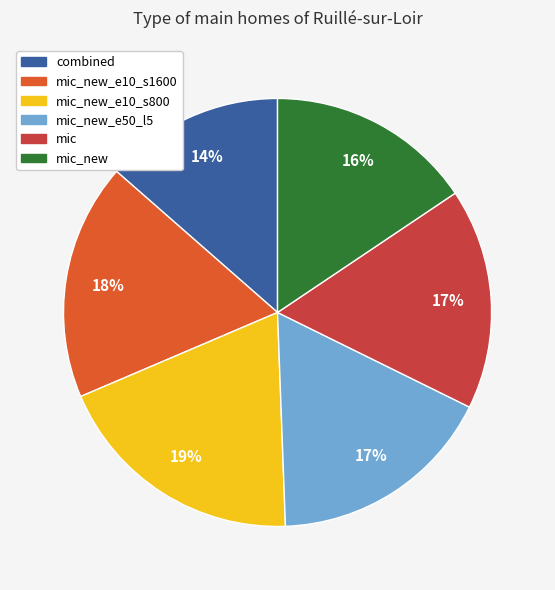

Between mic_new_e50_l5 and mic_new, which is larger?

mic_new_e50_l5